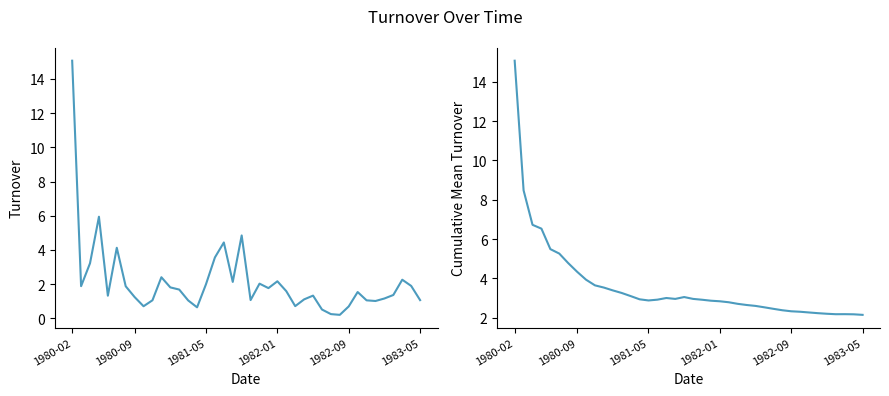

What is the total value across all series at 32?

3.8